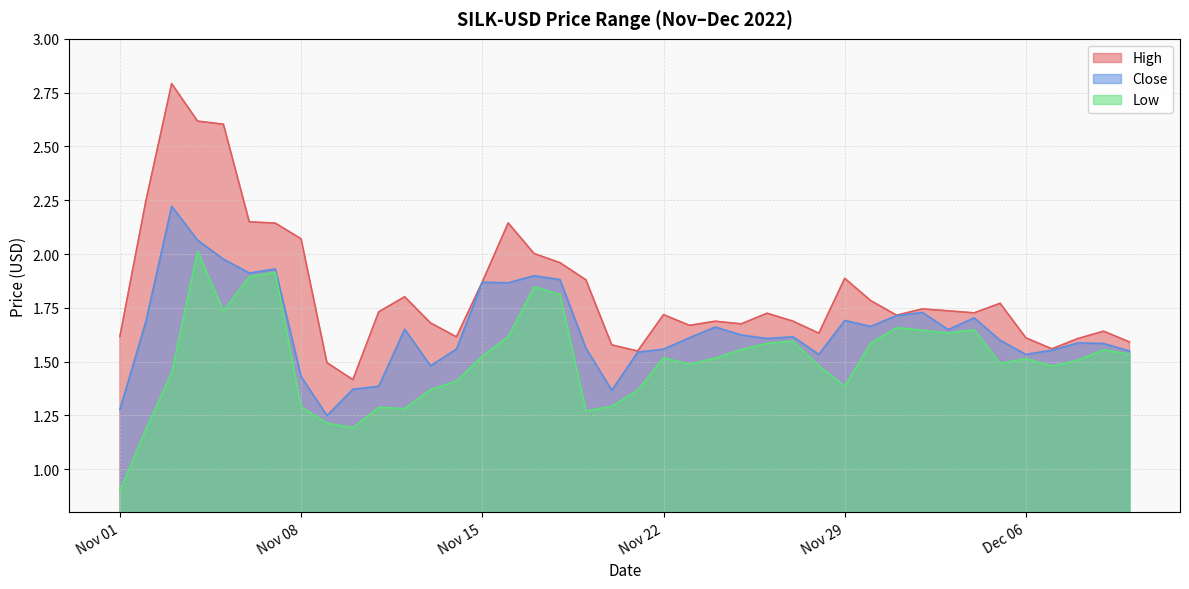

What is the difference between the second highest and minimum values in the Close series?

0.8